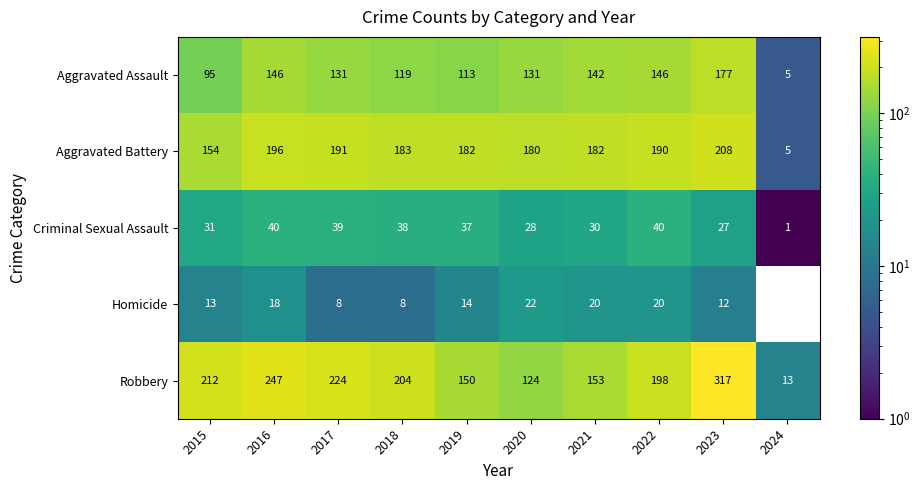

At how many categories does at least one series exceed 108?

9